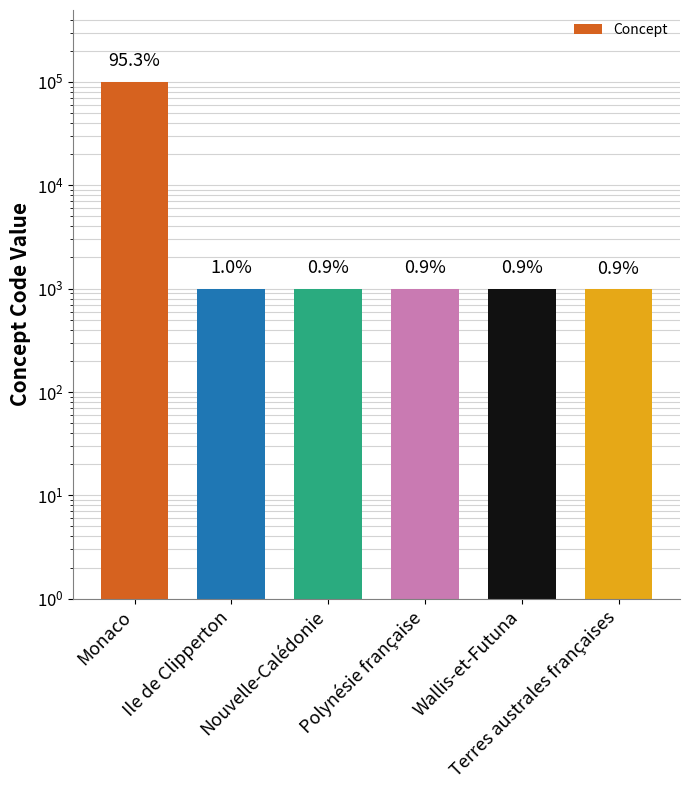

What is the smallest value displayed?

984